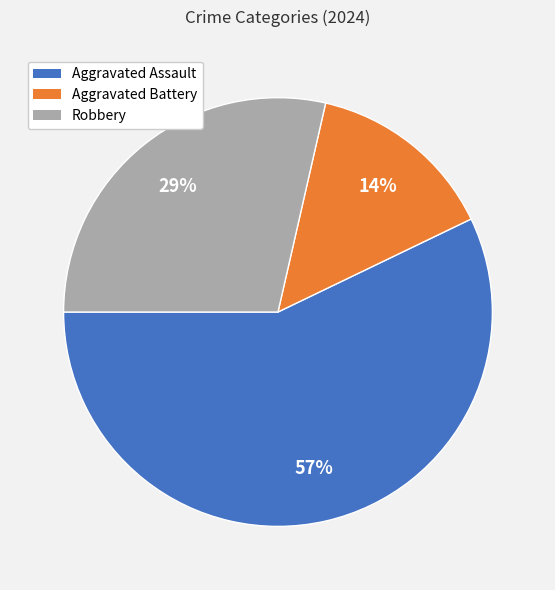

How many slices are in this pie chart?

3